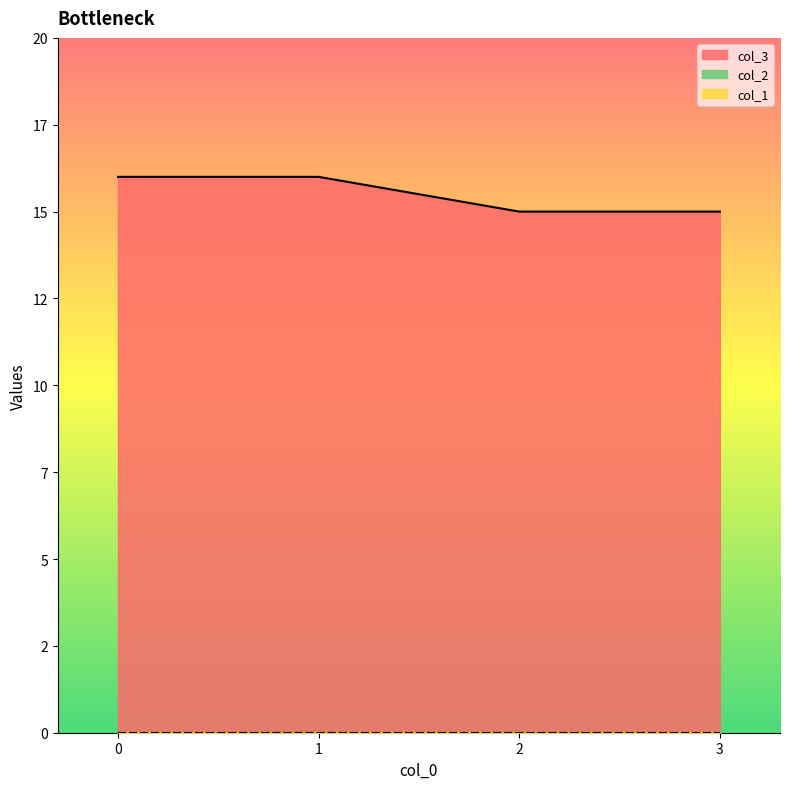

Reading left to right, list all the values displayed in this chart.

col_3: 16	16	15	15
col_1: 0	0	0	0
col_2: 0	0	0	0